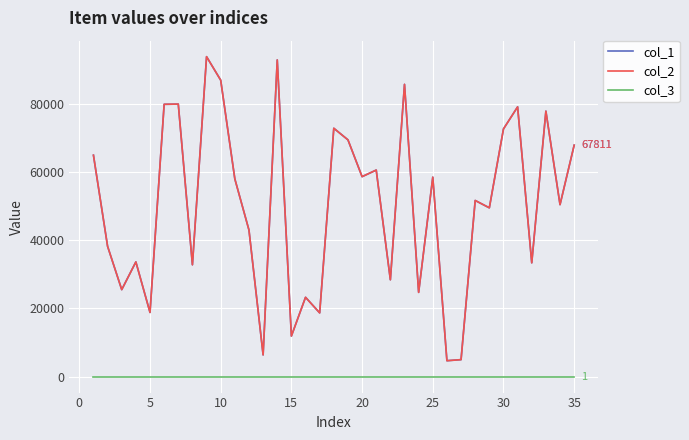

Is this an area chart (filled region under the line)?

No